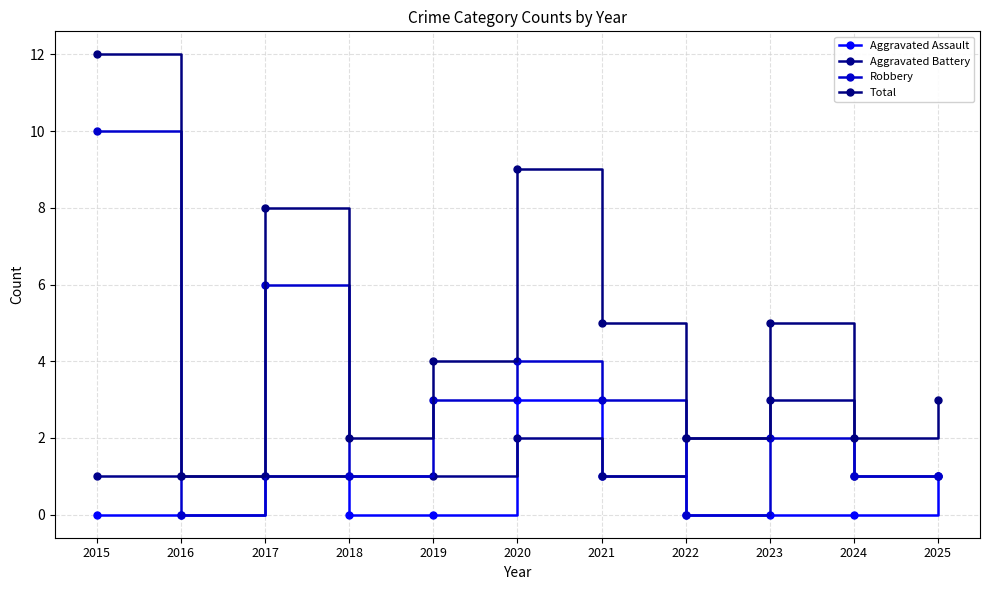

The value of Total at 2023 is 9. True or false?

False